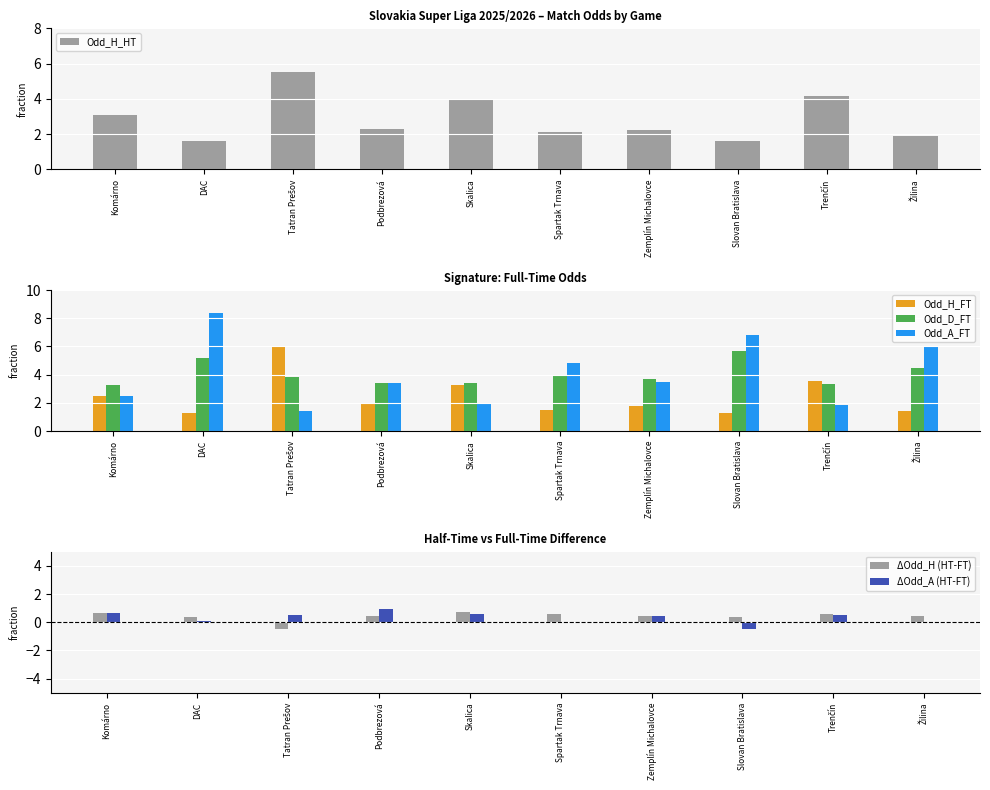

Is it true that Odd_A_FT equals 3.0 at Skalica?

False